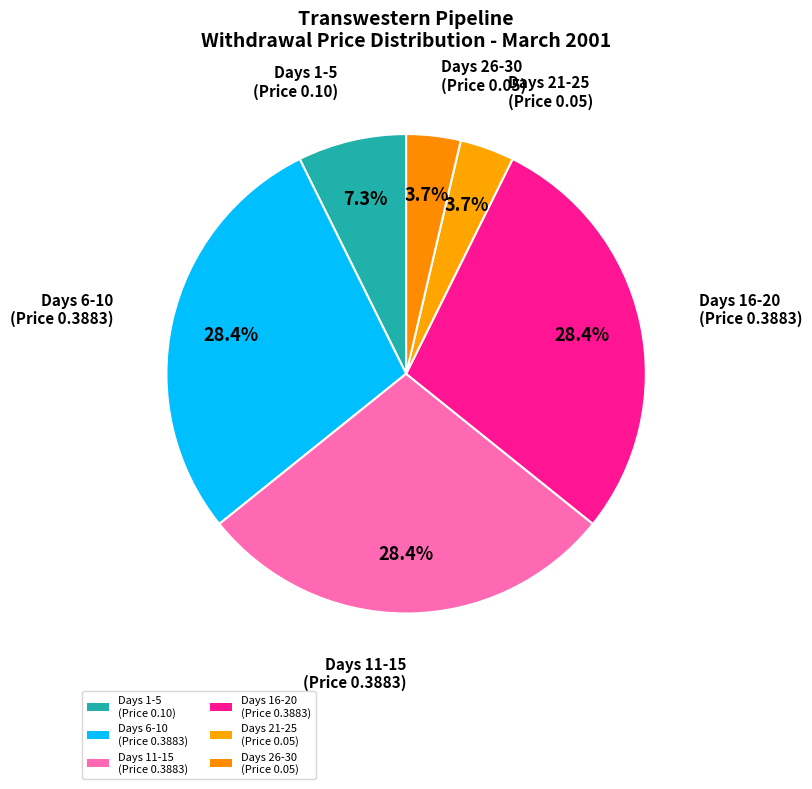

What is the smallest slice in the pie chart?

Day 21